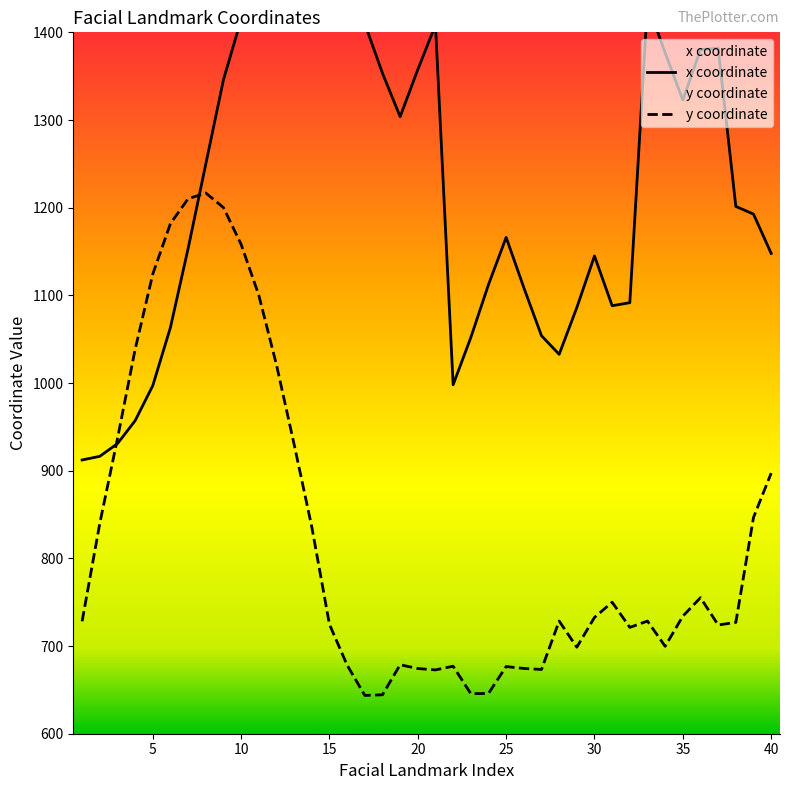

Which series ends up on top after the final intersection of x coordinate and y coordinate?

x coordinate